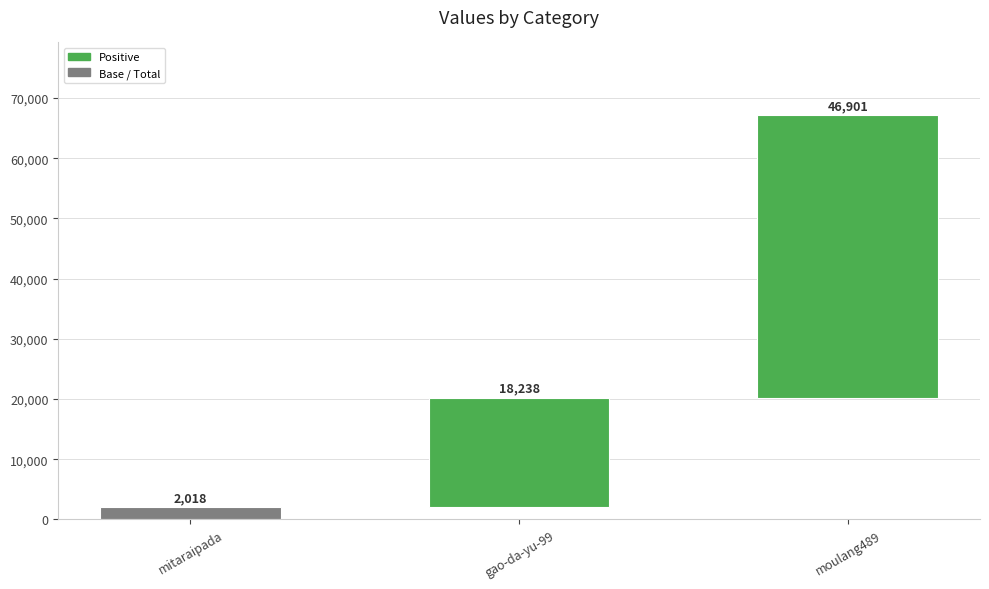

Approximately how many times larger is the value at mitaraipada compared to gao-da-yu-99?

0.1